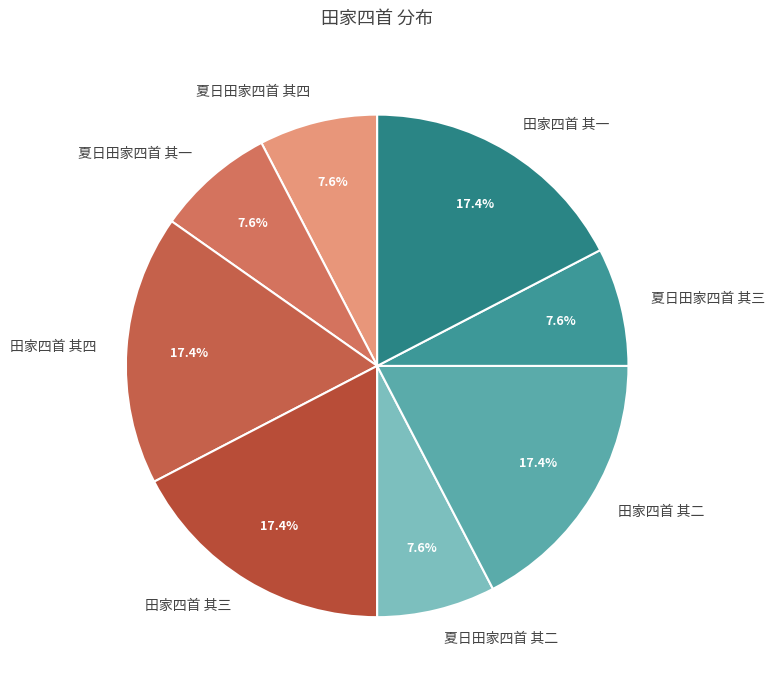

To the nearest percent, what percentage of the pie is 田家四首 其三?

17%